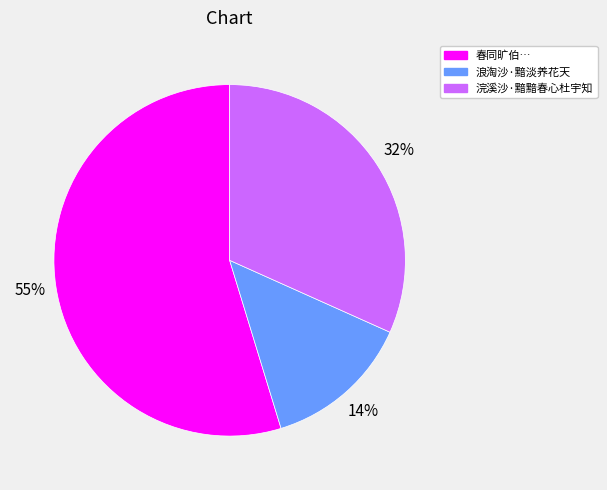

To the nearest percent, what is the average slice percentage?

33%